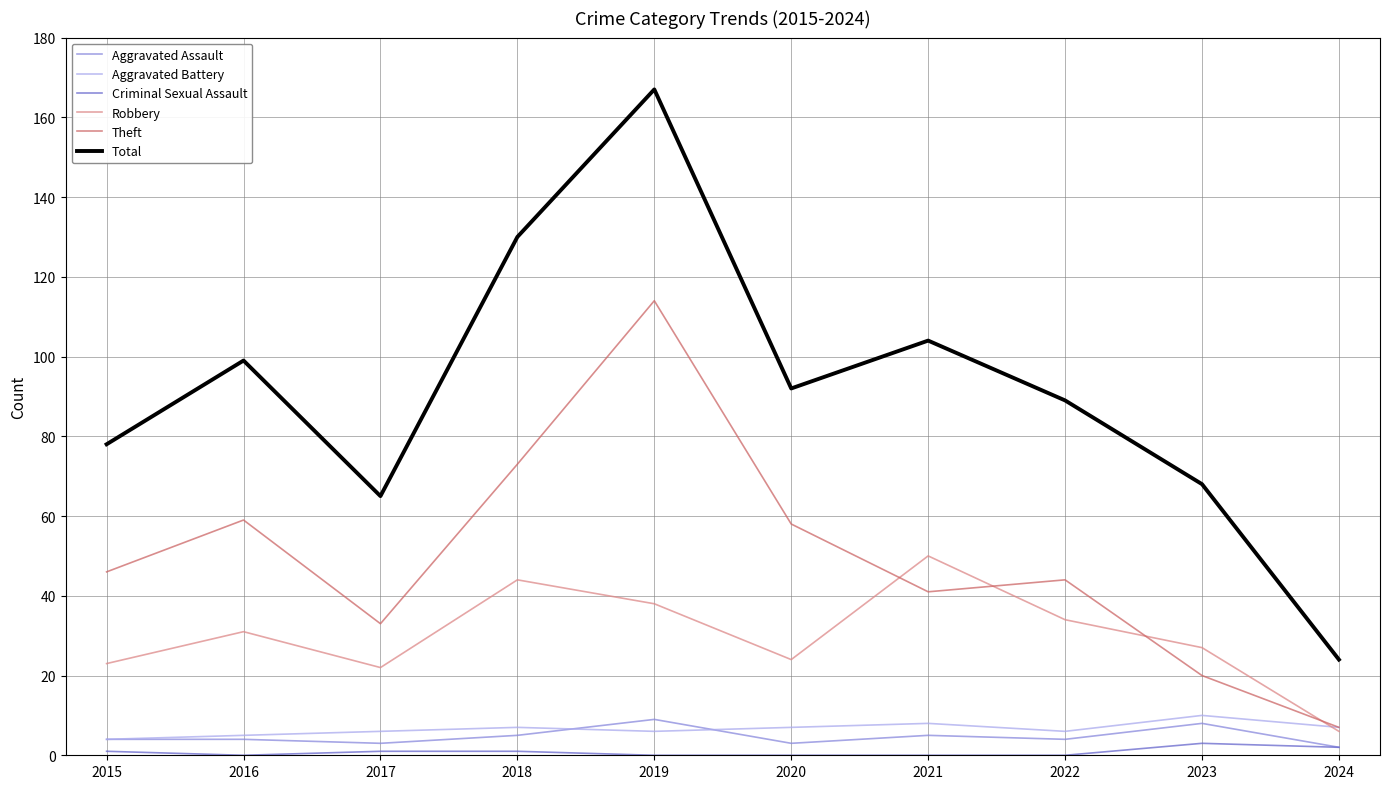

How many interior local peaks does the Theft series have?

3